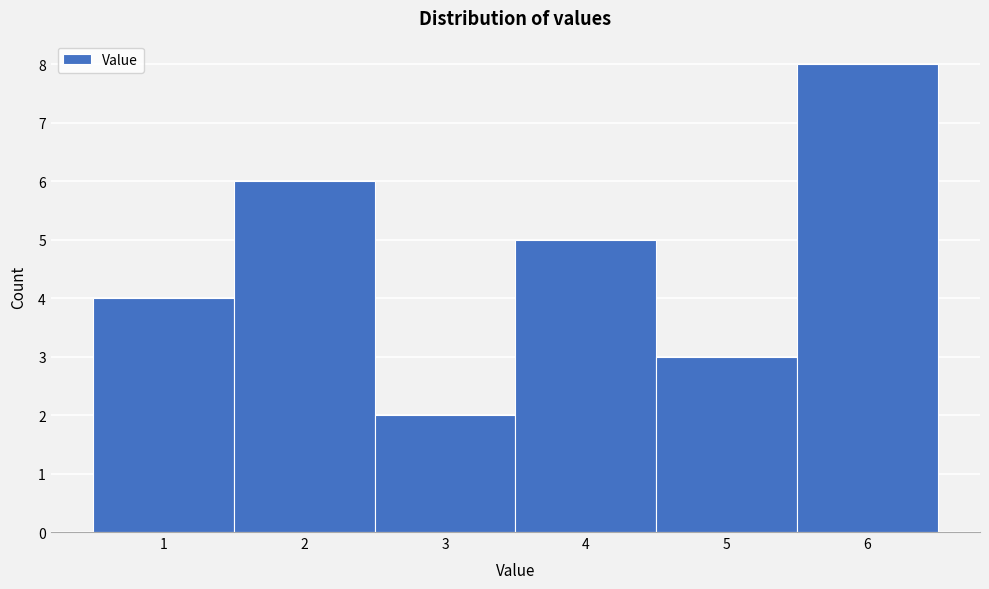

Reading left to right, transcribe this chart: for each bar, give the range it covers on the x-axis and its height. The values are not printed on the chart, so give them approximately, as read against the axis.

0.5 to 1.5: 4
1.5 to 2.5: 6
2.5 to 3.5: 2
3.5 to 4.5: 5
4.5 to 5.5: 3
5.5 to 6.5: 8